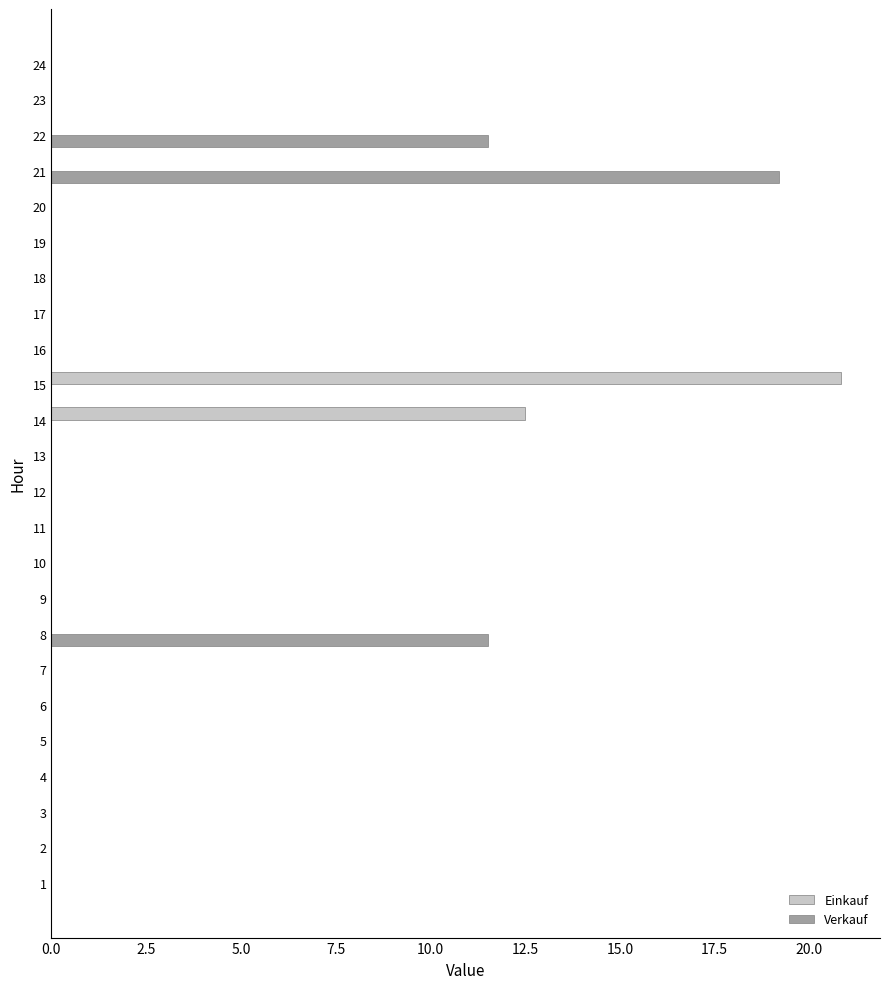

What is the sum of all Verkauf values?

42.2